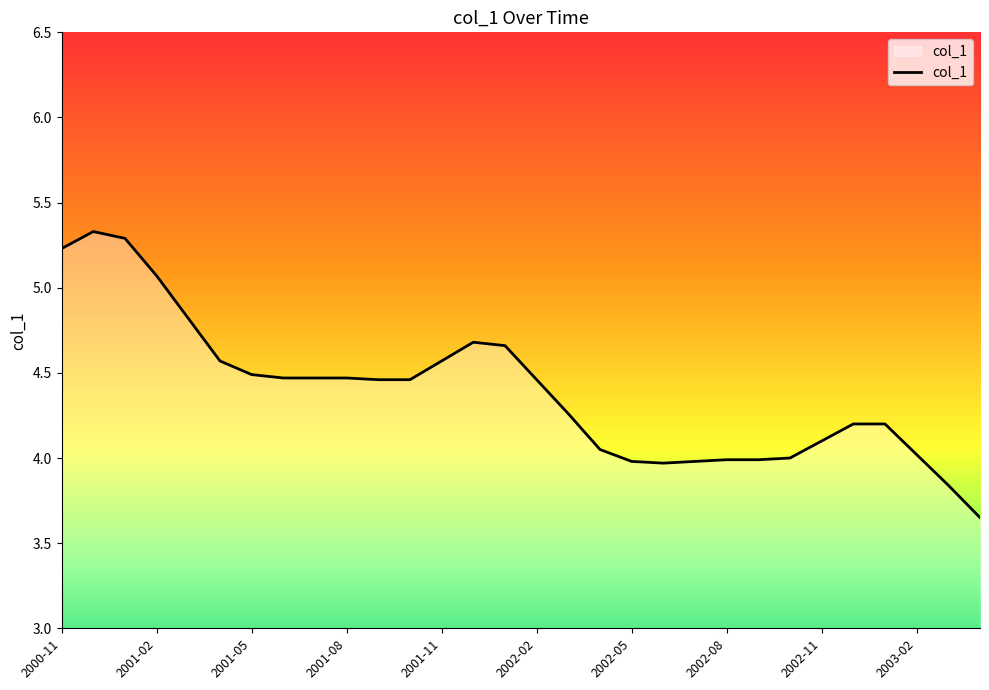

What is the difference between the maximum and minimum values?

1.7